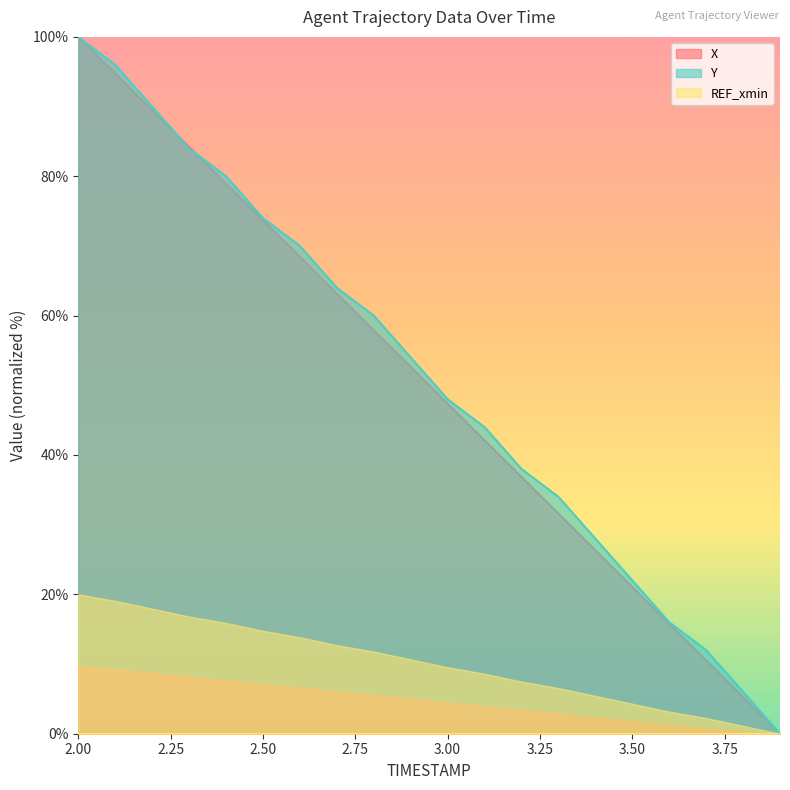

What is the highest value of the X series?

100.0